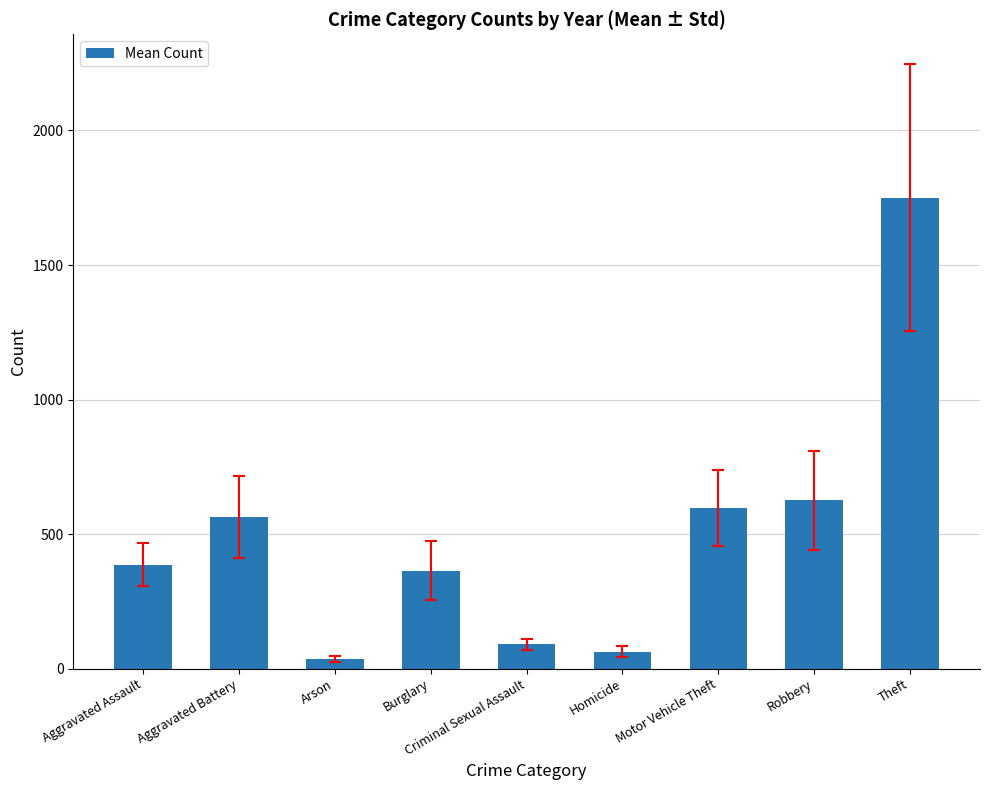

List the labels in order of value, largest first.

Theft, Robbery, Motor Vehicle Theft, Aggravated Battery, Aggravated Assault, Burglary, Criminal Sexual Assault, Homicide, Arson